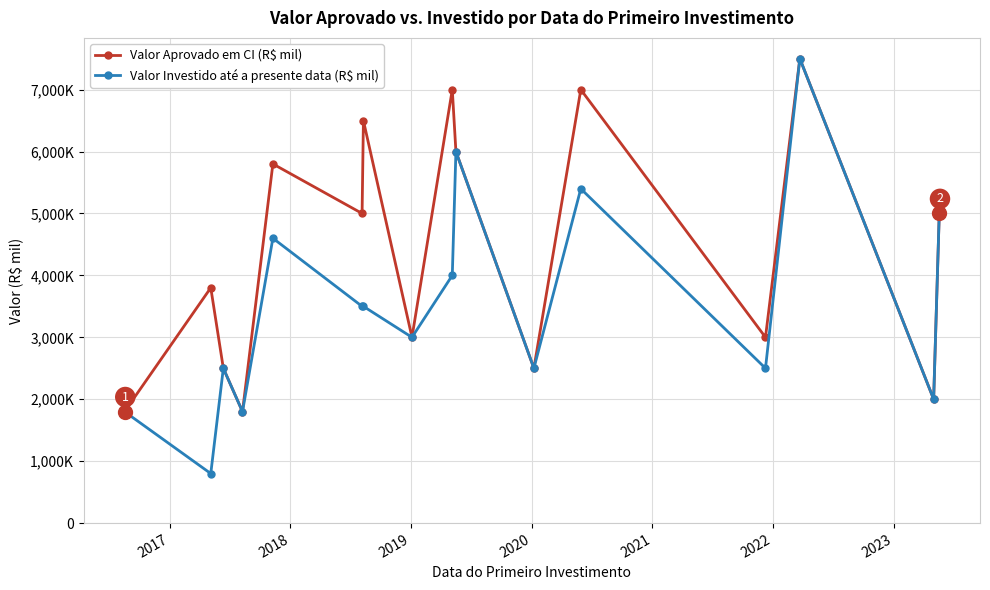

What is the maximum value shown in the chart?

7500